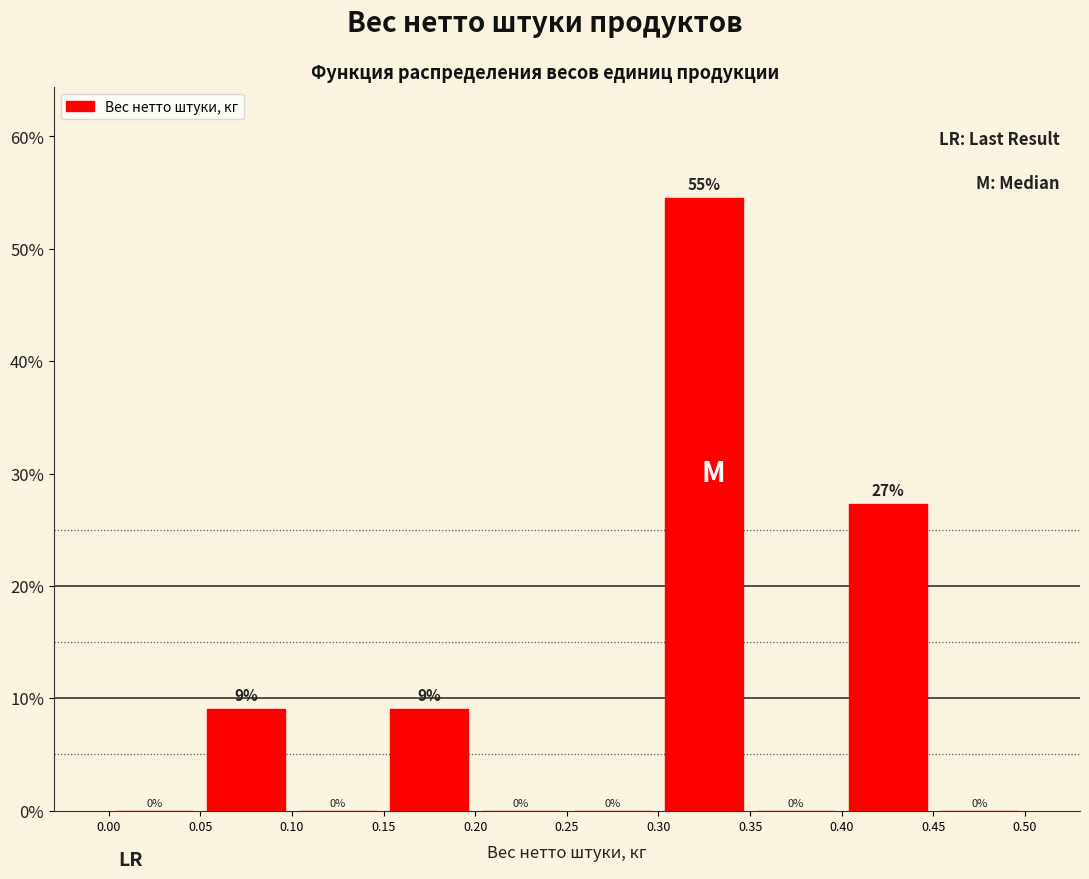

Over which range of the x-axis is the bar tallest?

0.30 to 0.35